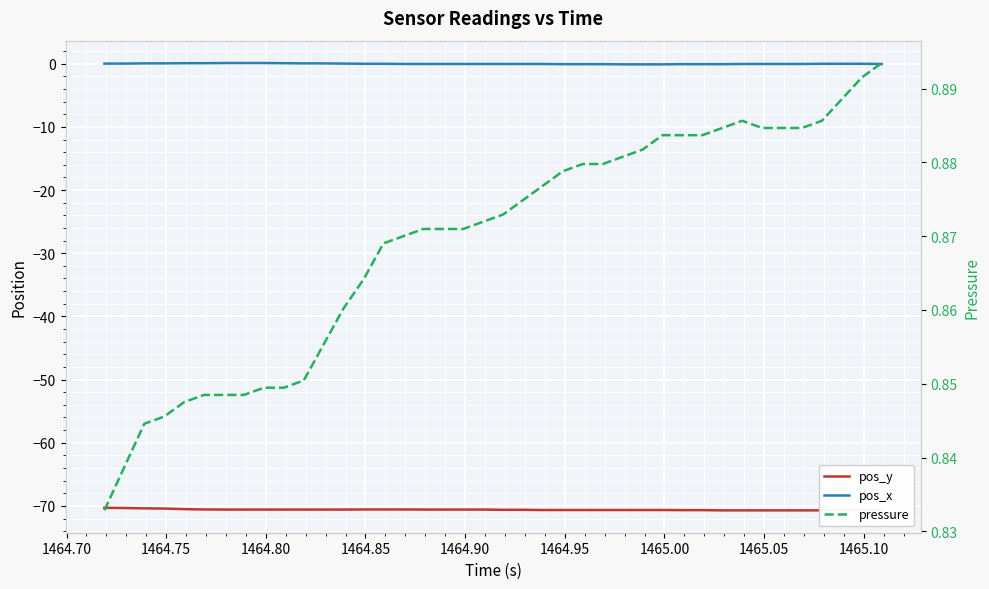

How many lines are shown in the chart?

3